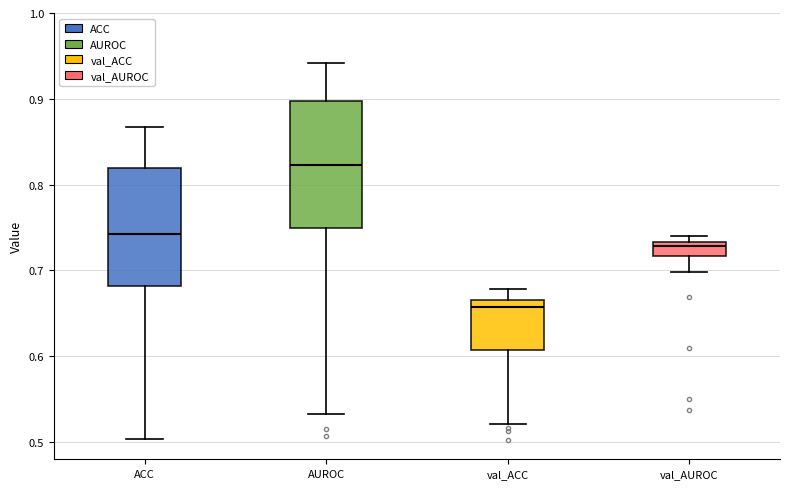

Which box is the tallest, from its lower edge to its upper edge?

AUROC